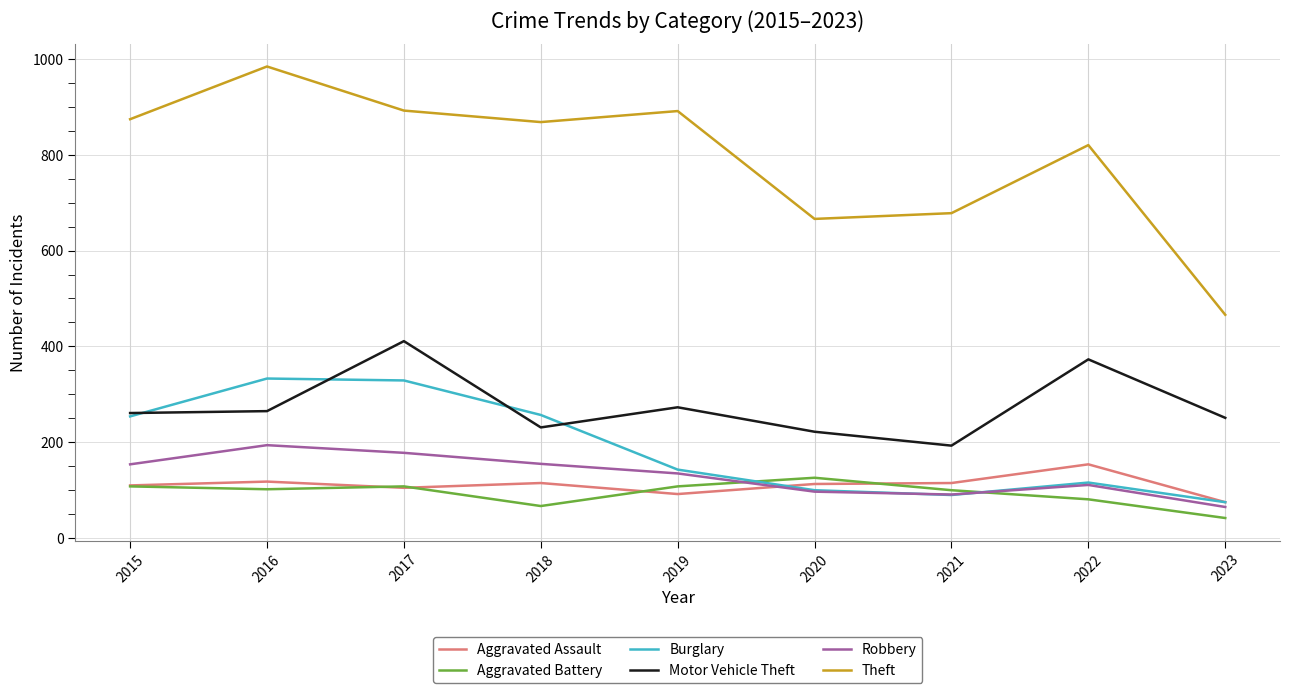

What are all the series names shown in the legend?

Aggravated Assault, Aggravated Battery, Burglary, Motor Vehicle Theft, Robbery, Theft